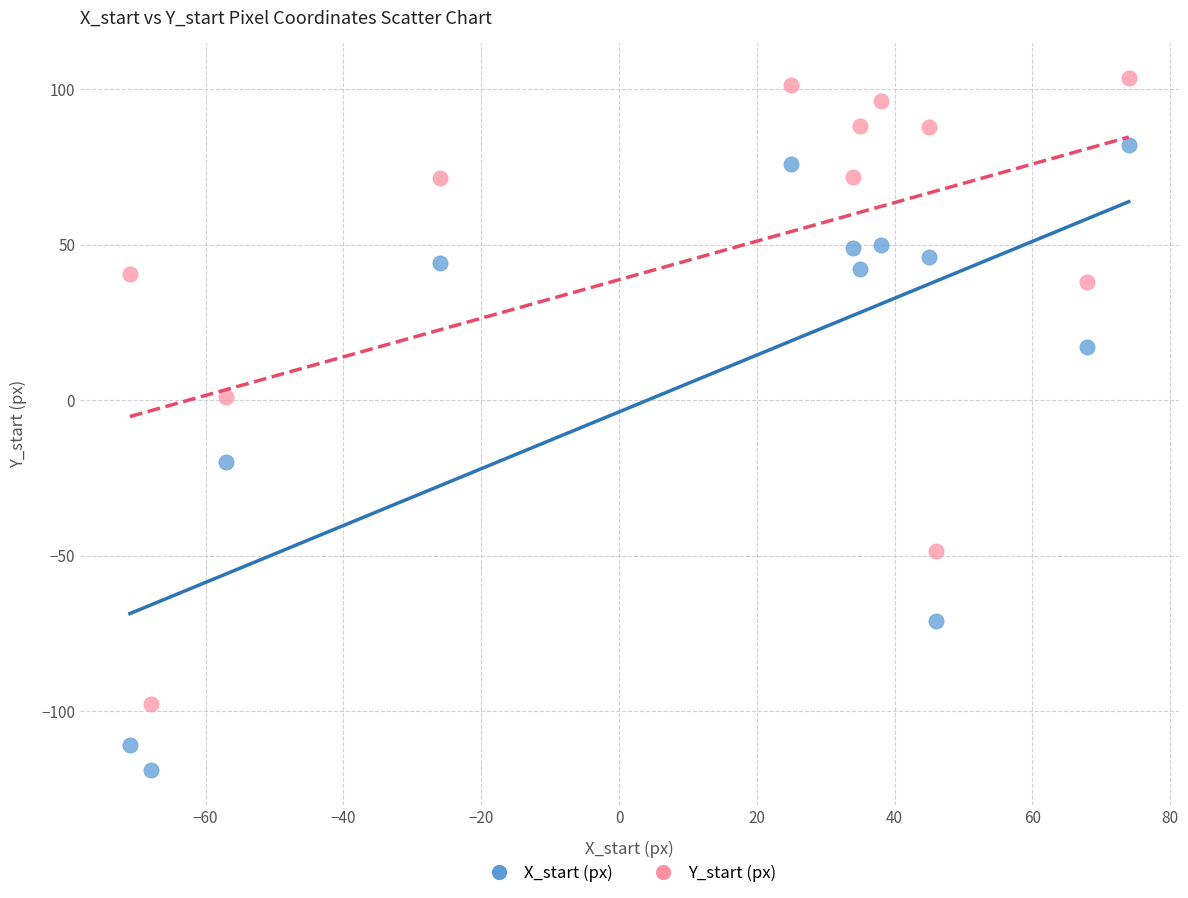

Across all data points, what is the range of Y values (max minus min)?

222.6